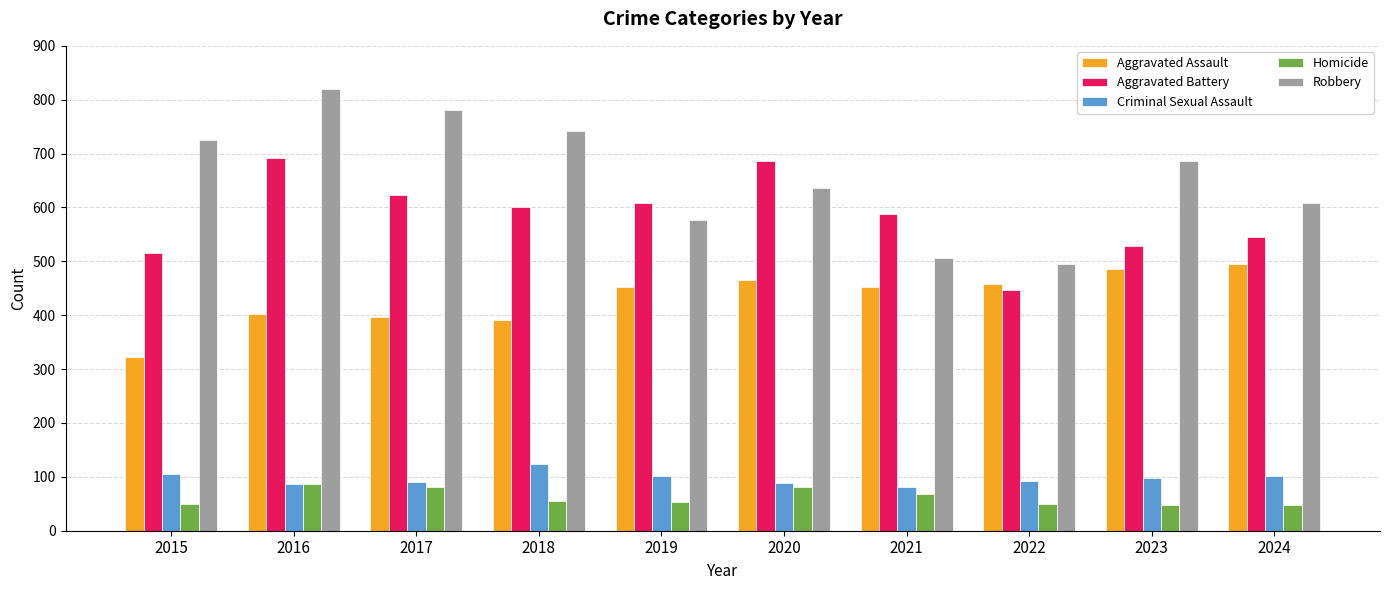

What is the value of the Aggravated Assault bar at the 1st from the left?

323